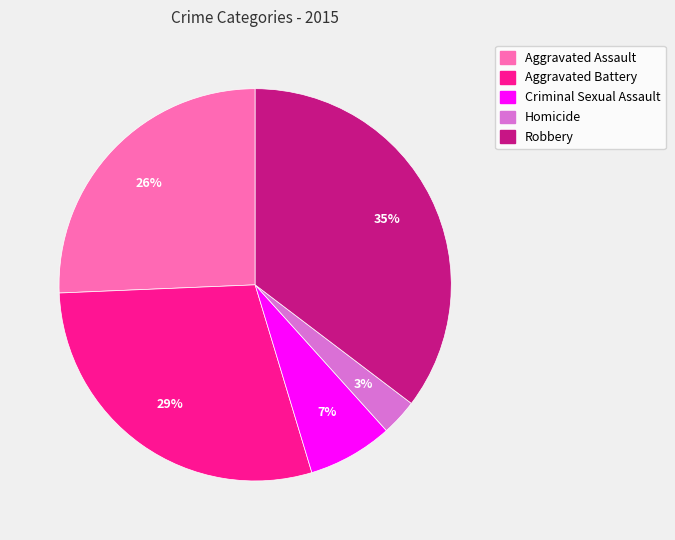

How many segments does this pie chart have?

5